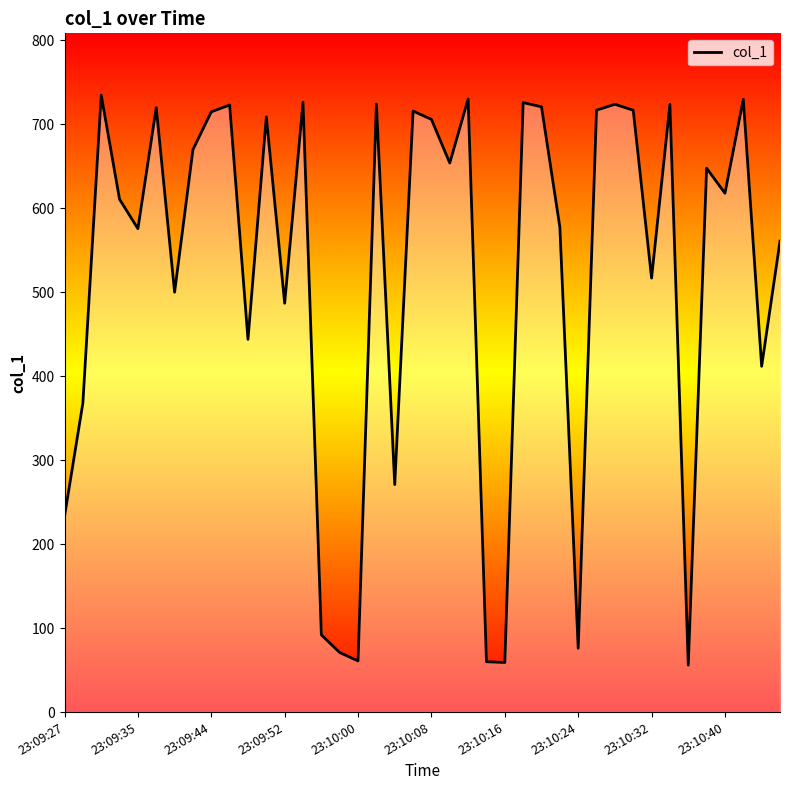

True or false: the data has more than 1 interior local peaks.

True